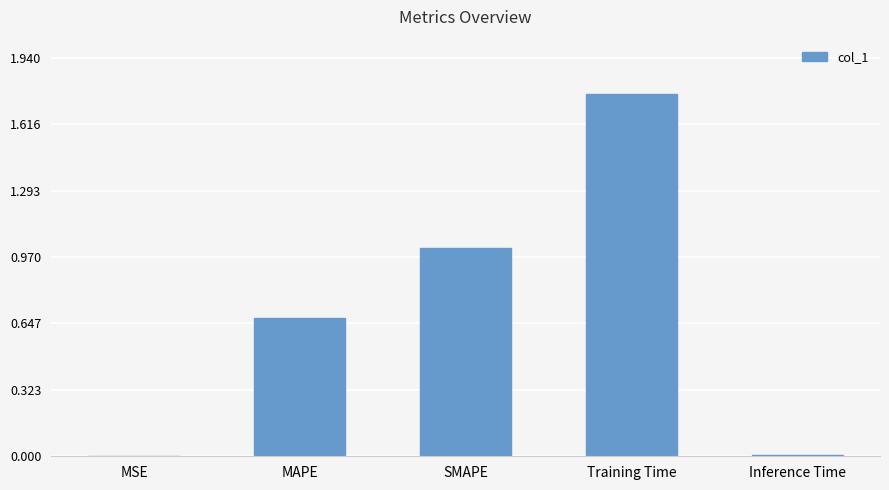

What value does the data have at SMAPE?

1.0